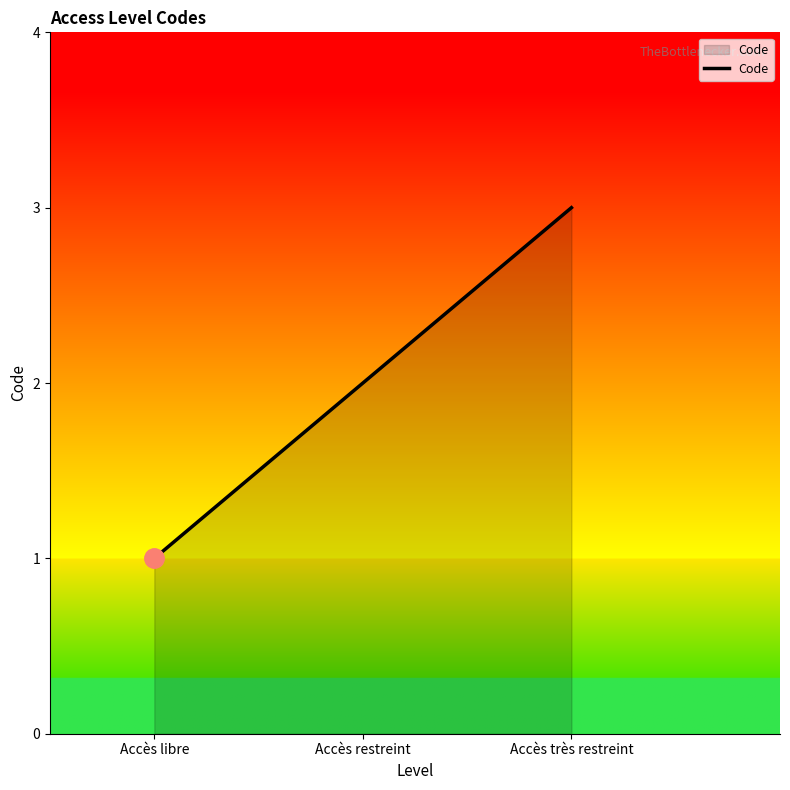

Reading left to right, what are all the values shown in this chart?

Accès libre=1	Accès restreint=2	Accès très restreint=3